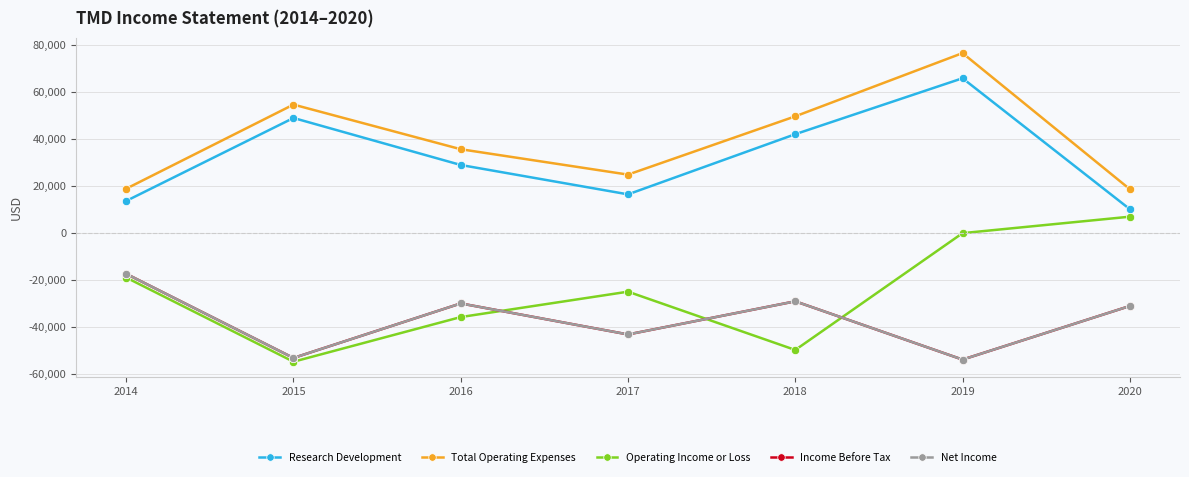

Reading left to right, what are all the values shown in this chart?

Research Development: 2014=13700	2015=49000	2016=29000	2017=16500	2018=42100	2019=65900	2020=10200
Total Operating Expenses: 2014=18900	2015=54700	2016=35700	2017=24900	2018=49700	2019=76600	2020=18700
Operating Income or Loss: 2014=-18900	2015=-54700	2016=-35700	2017=-24900	2018=-49700	2019=0	2020=7000
Income Before Tax: 2014=-17300	2015=-53100	2016=-29900	2017=-43100	2018=-29000	2019=-53800	2020=-31000
Net Income: 2014=-17300	2015=-53100	2016=-29900	2017=-43100	2018=-29000	2019=-53800	2020=-31000